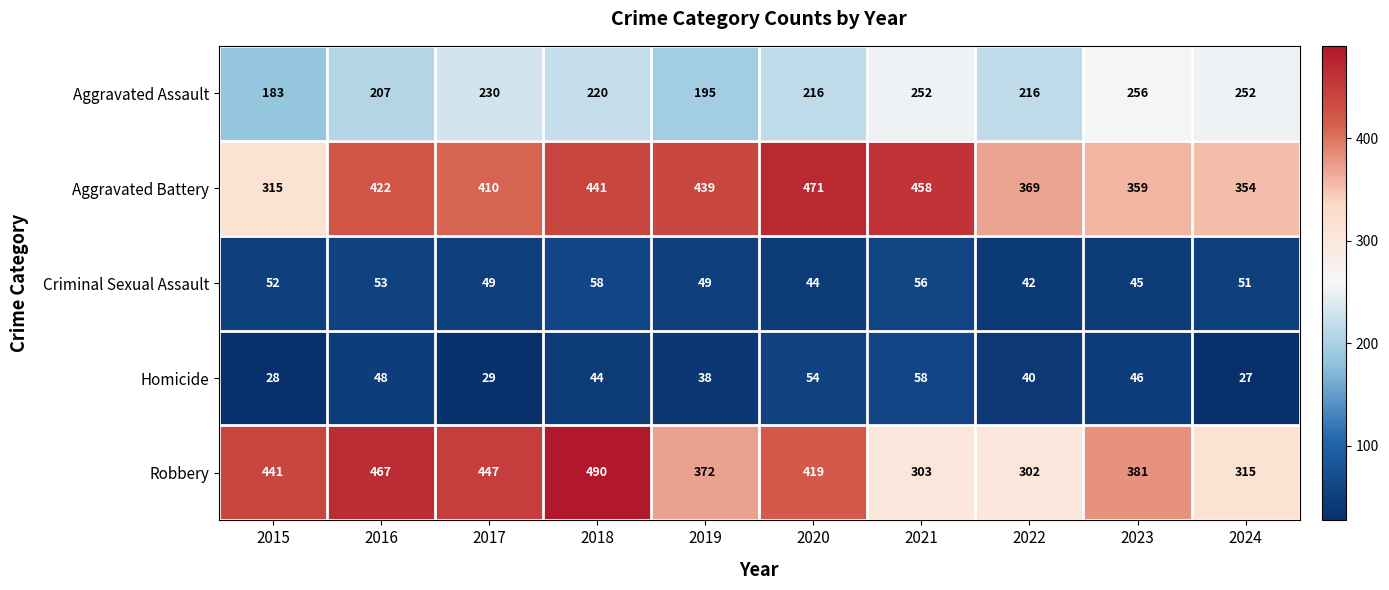

At which label does Aggravated Assault reach its peak?

2023